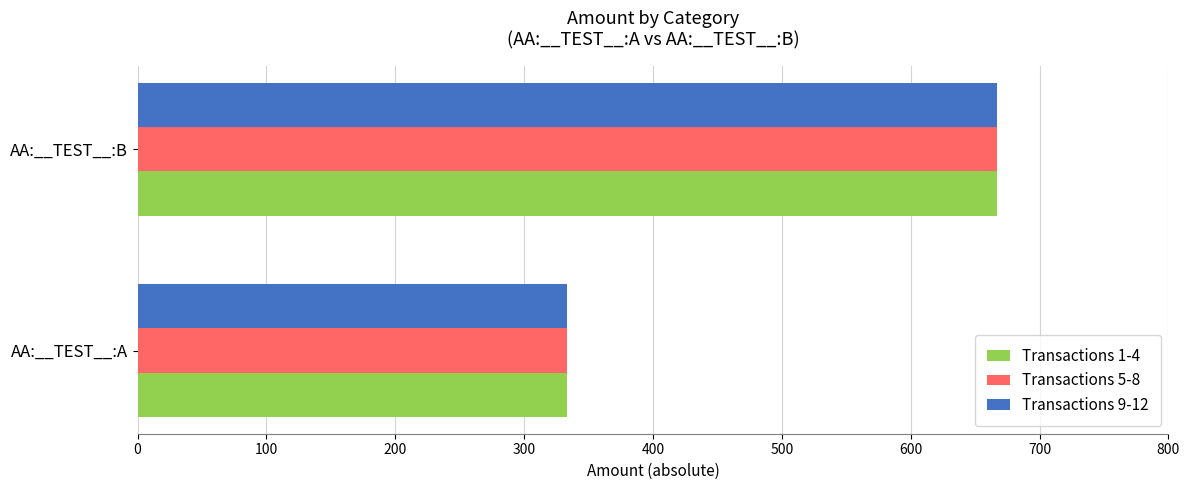

What is the average value of the Transactions 9-12 series?

500.0